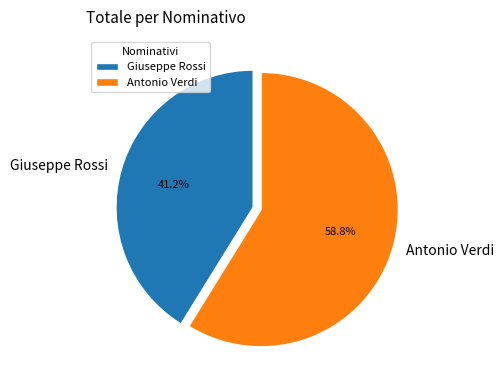

Between Antonio Verdi and Giuseppe Rossi, which is larger?

Antonio Verdi